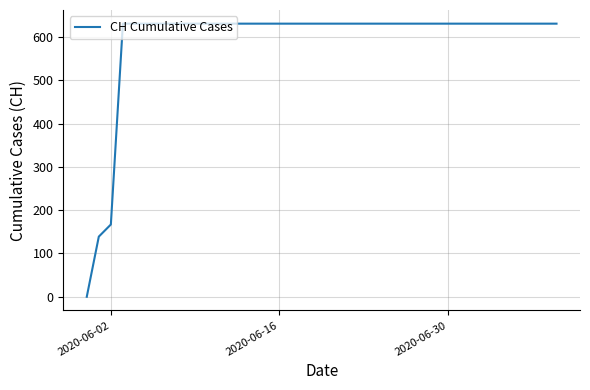

What is the difference between the maximum and minimum values?

631